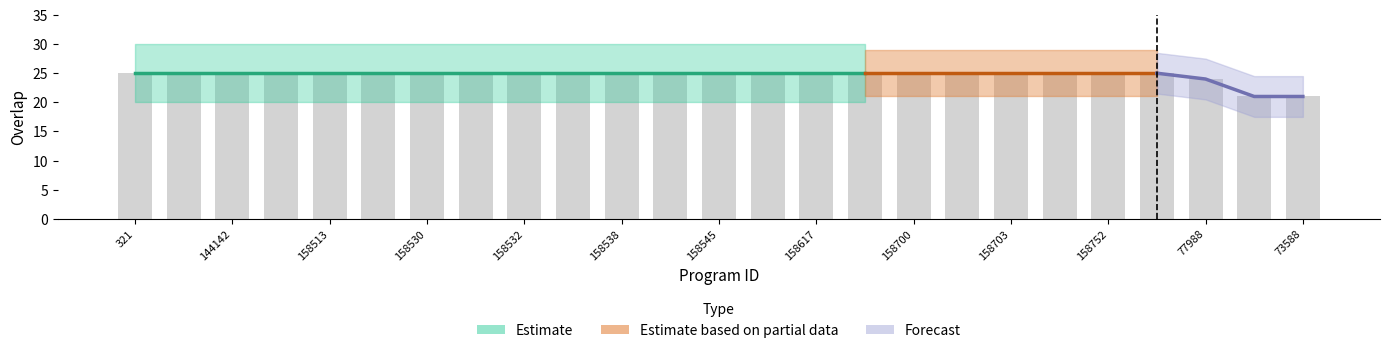

Does the chart contain stacked bars?

No